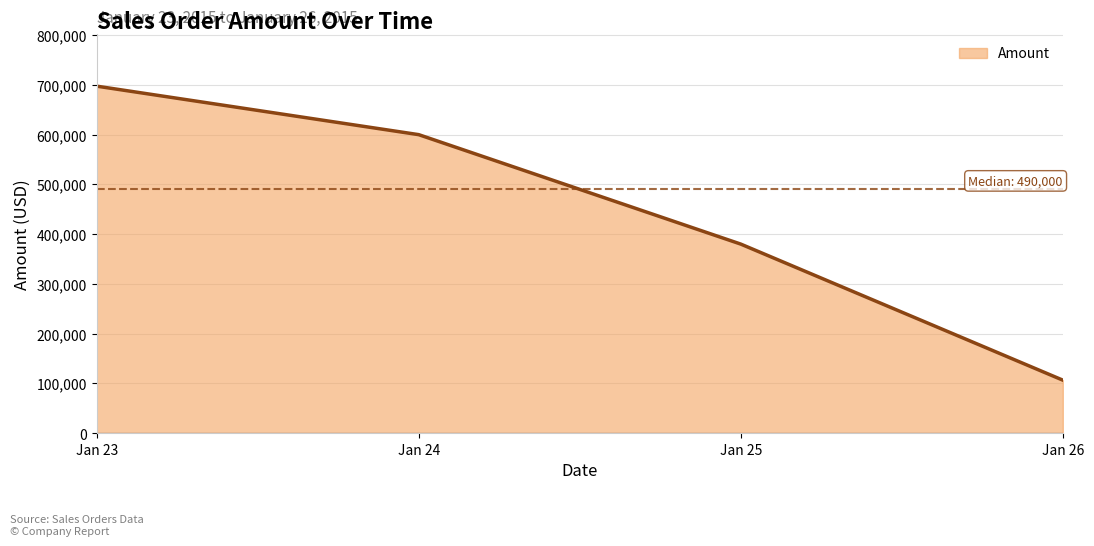

What is the difference between the maximum and second lowest values?

317500